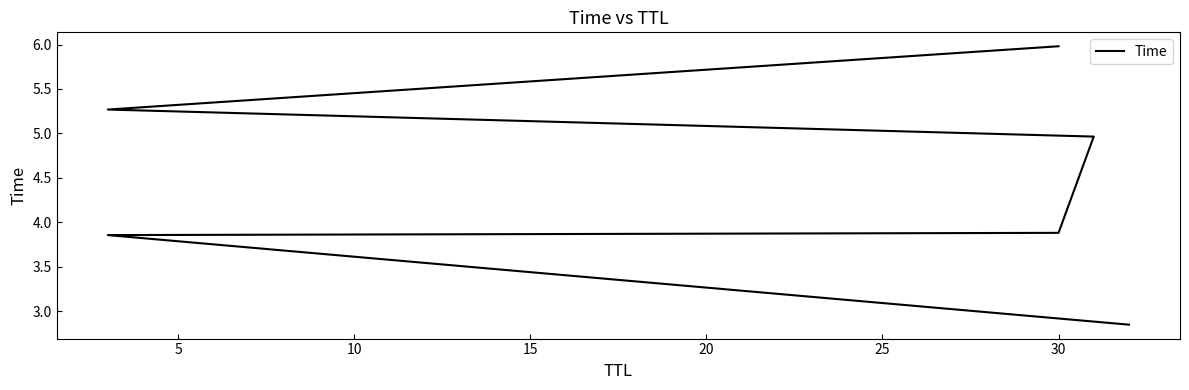

What is the minimum value shown in the chart?

2.8